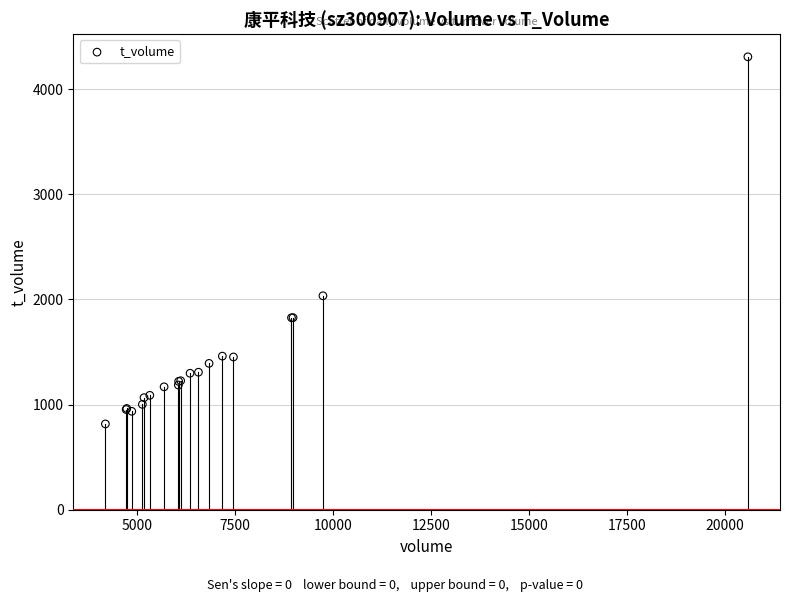

What Y value in the scatter plot is closest to 2562?

2035